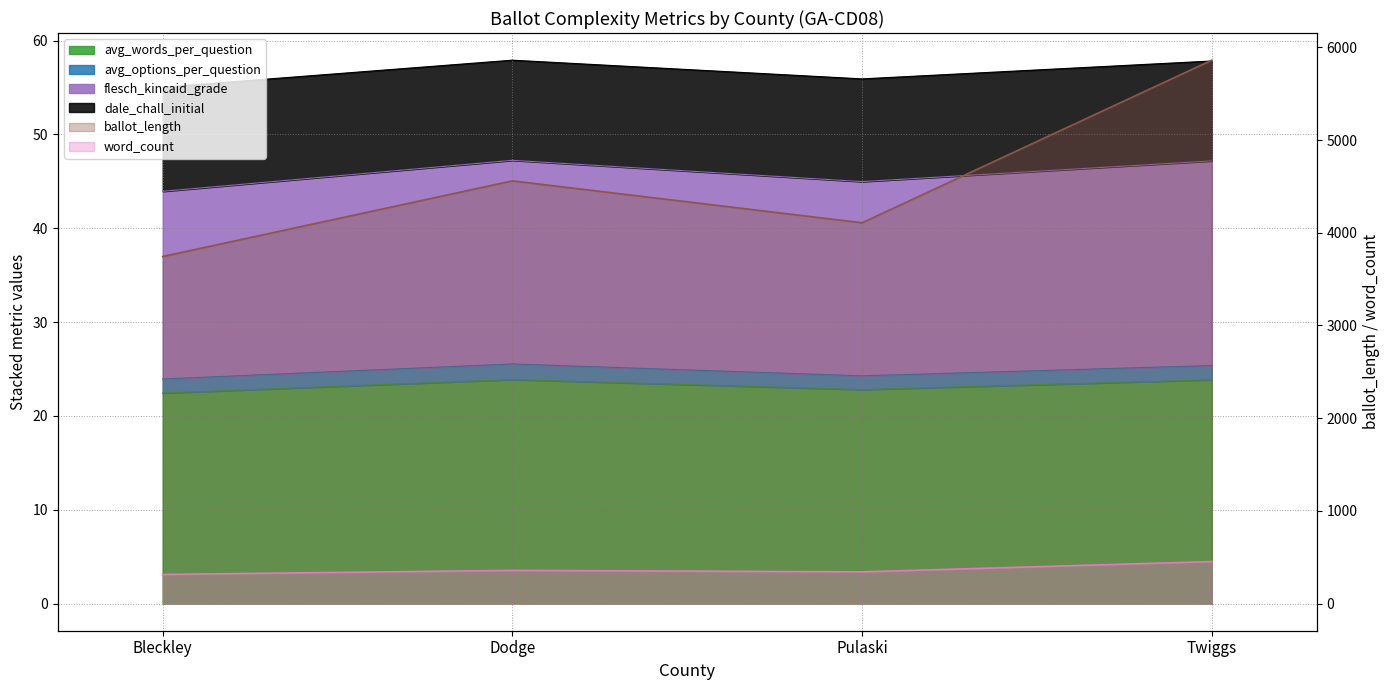

True or false: flesch_kincaid_grade has more than 1 interior local peaks.

False